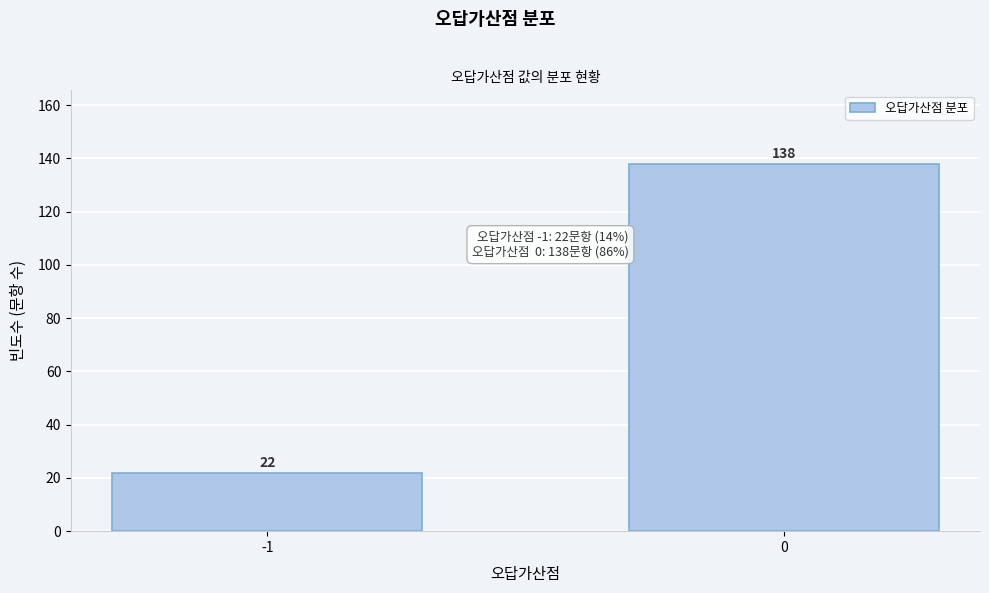

Reading left to right, what are all the values shown in this chart?

-1=22	0=138